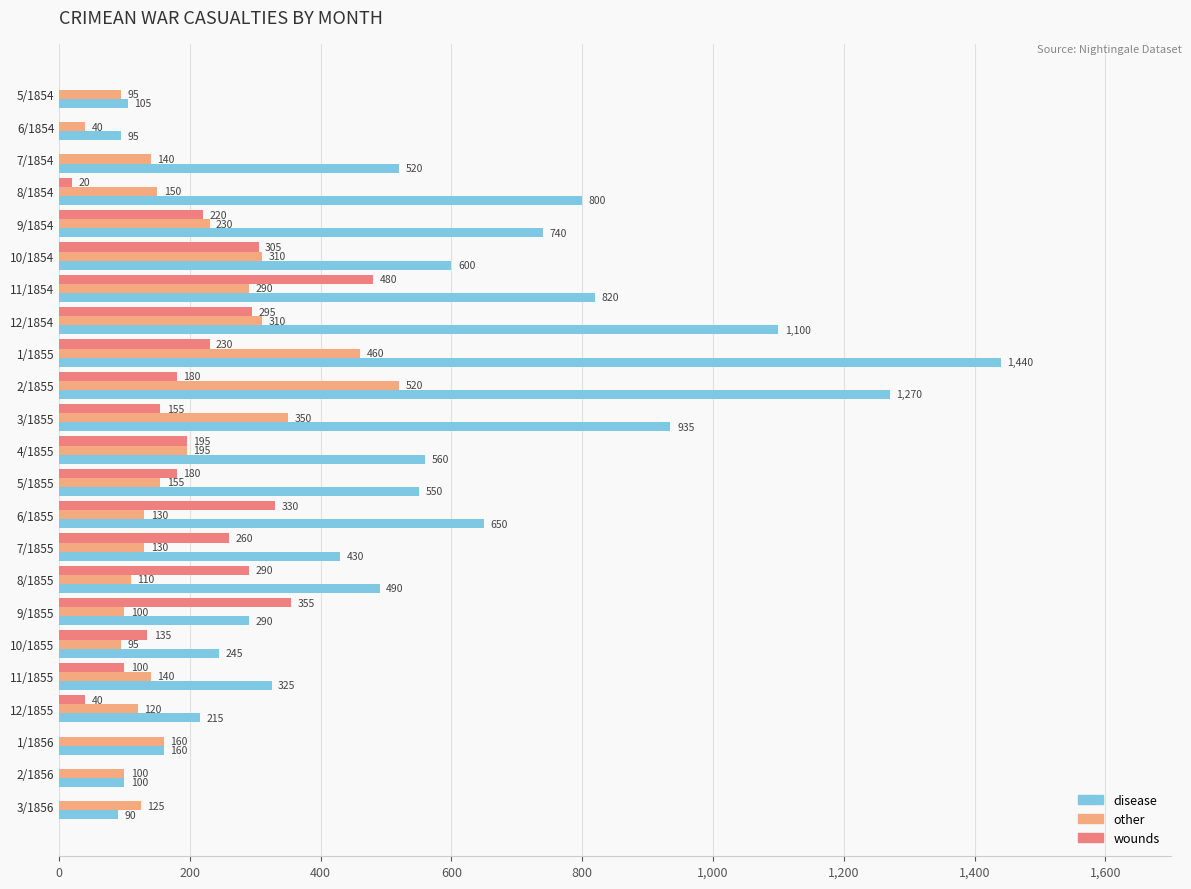

True or false: other has a value of 409 at 11/1854.

False